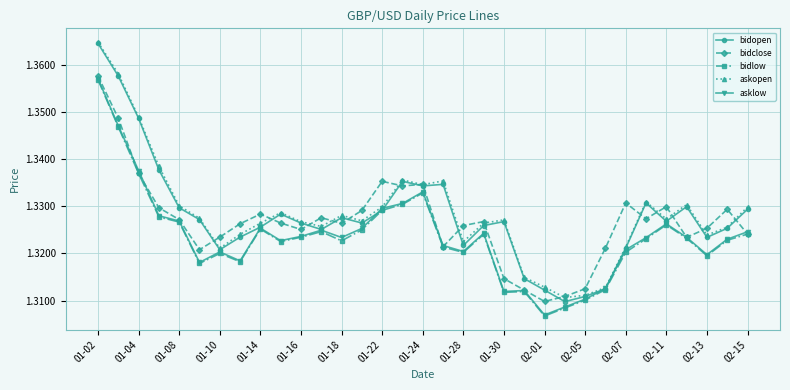

In asklow, how many points are lower than both neighbors (excluding endpoints)?

8